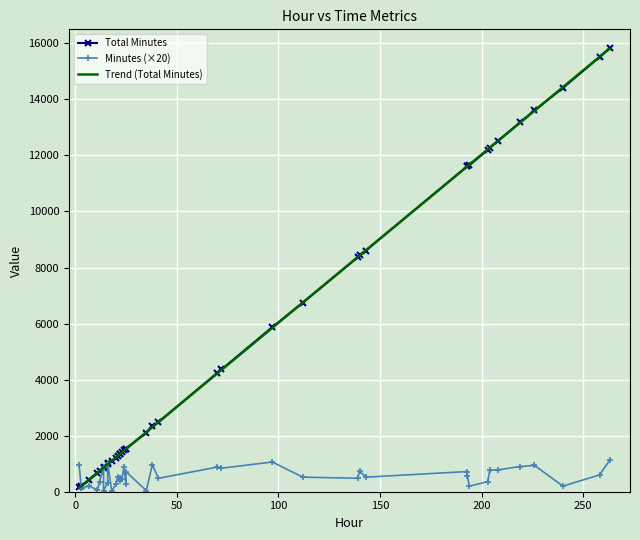

What is the highest value of the Trend (Total Minutes) series?

15816.6